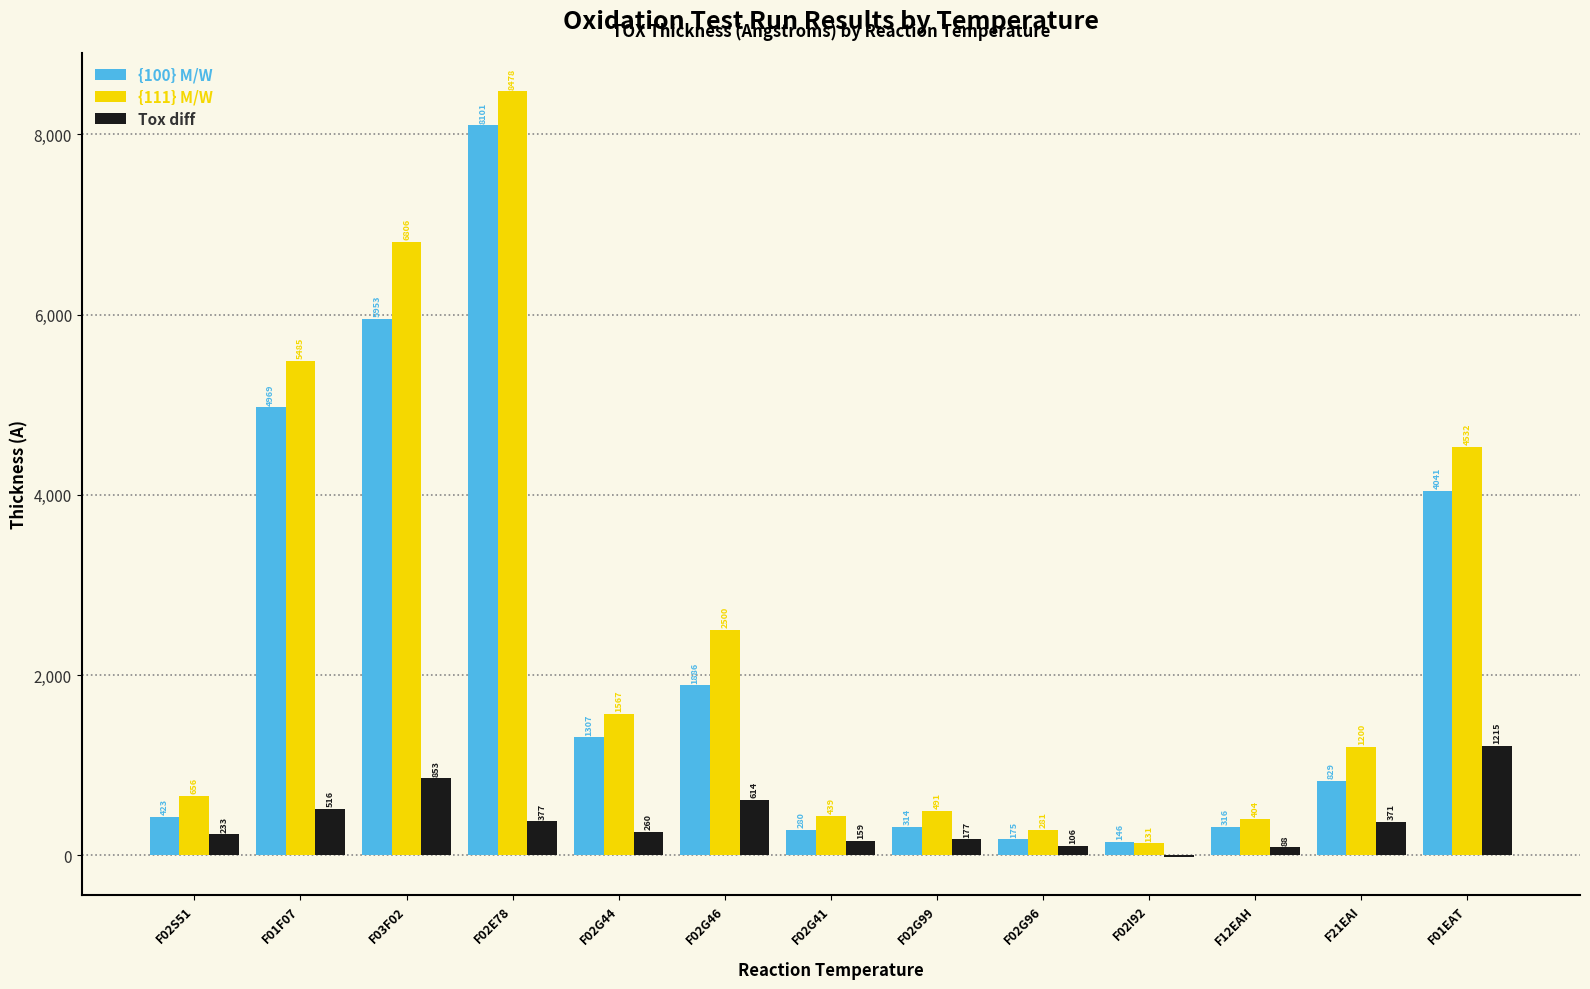

The value of Tox diff at F01EAT is 1215. True or false?

True